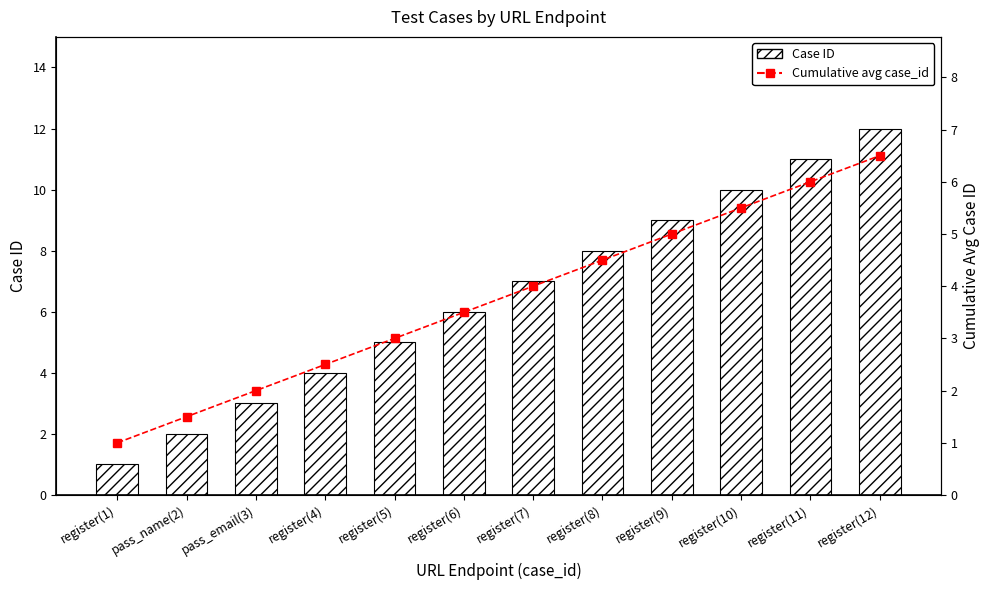

Reading right to left, what are all the values shown in this chart?

Case ID: register(12)=12.0	register(11)=11.0	register(10)=10.0	register(9)=9.0	register(8)=8.0	register(7)=7.0	register(6)=6.0	register(5)=5.0	register(4)=4.0	pass_email(3)=3.0	pass_name(2)=2.0	register(1)=1.0
Cumulative avg case_id: register(12)=6.5	register(11)=6.0	register(10)=5.5	register(9)=5.0	register(8)=4.5	register(7)=4.0	register(6)=3.5	register(5)=3.0	register(4)=2.5	pass_email(3)=2.0	pass_name(2)=1.5	register(1)=1.0